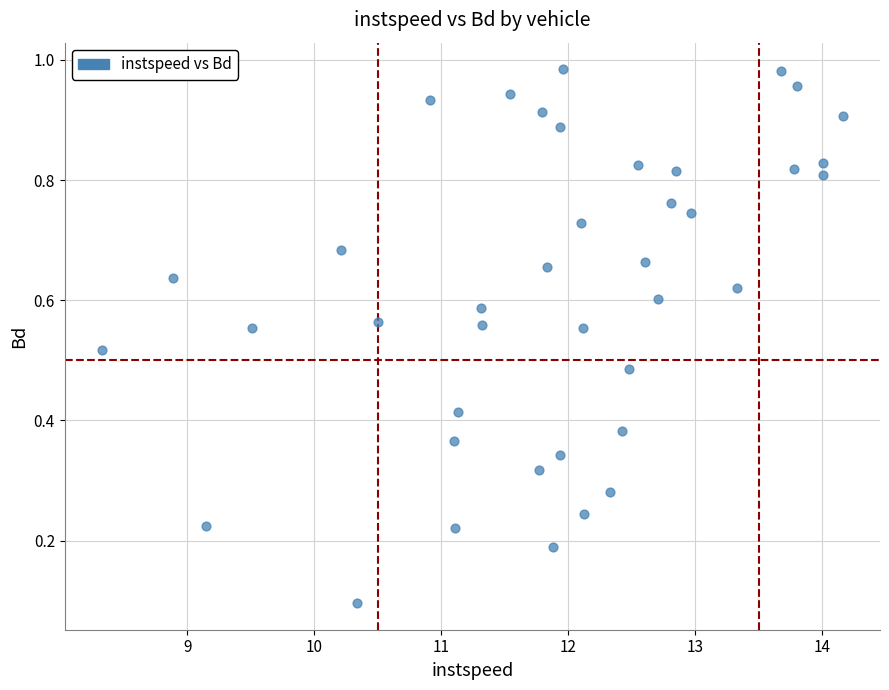

What is the range of X values (max minus min)?

5.8